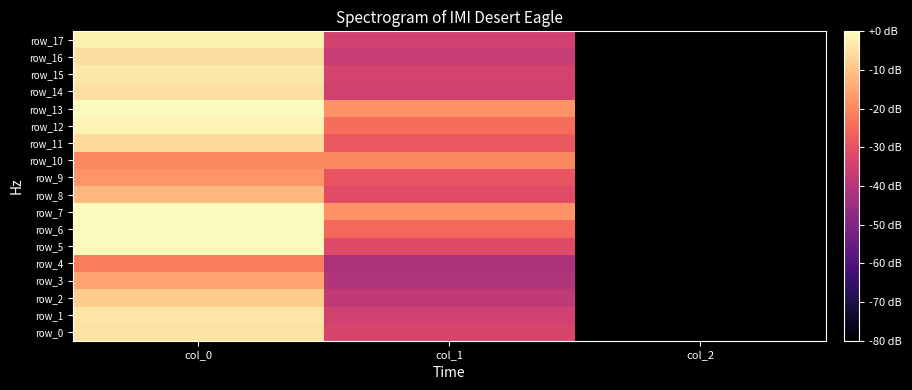

Rank the series by their maximum value, from lowest to highest.

row_4, row_10, row_9, row_3, row_8, row_2, row_11, row_16, row_14, row_0, row_1, row_15, row_17, row_12, row_6, row_5, row_7, row_13